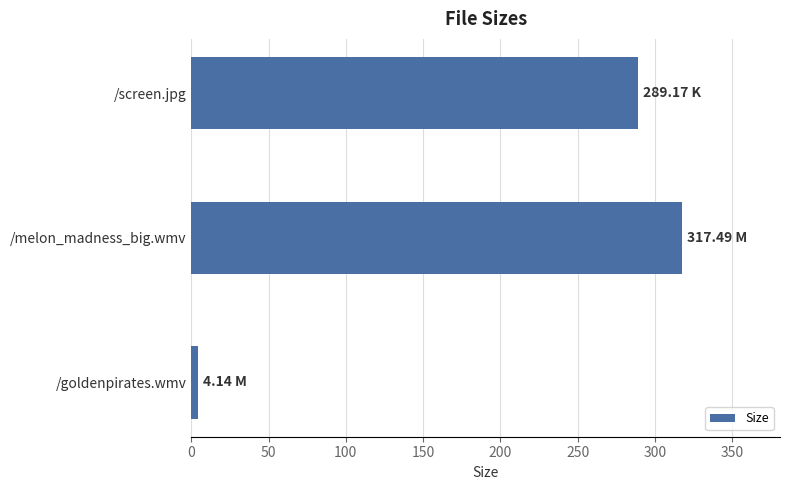

List the labels in order of value, largest first.

/melon_madness_big.wmv, /screen.jpg, /goldenpirates.wmv